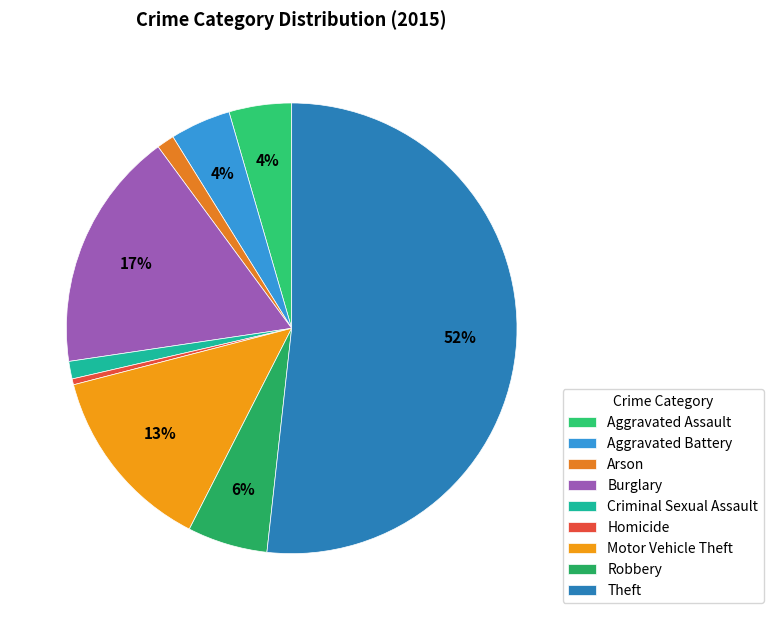

What is the largest slice in the pie chart?

Theft